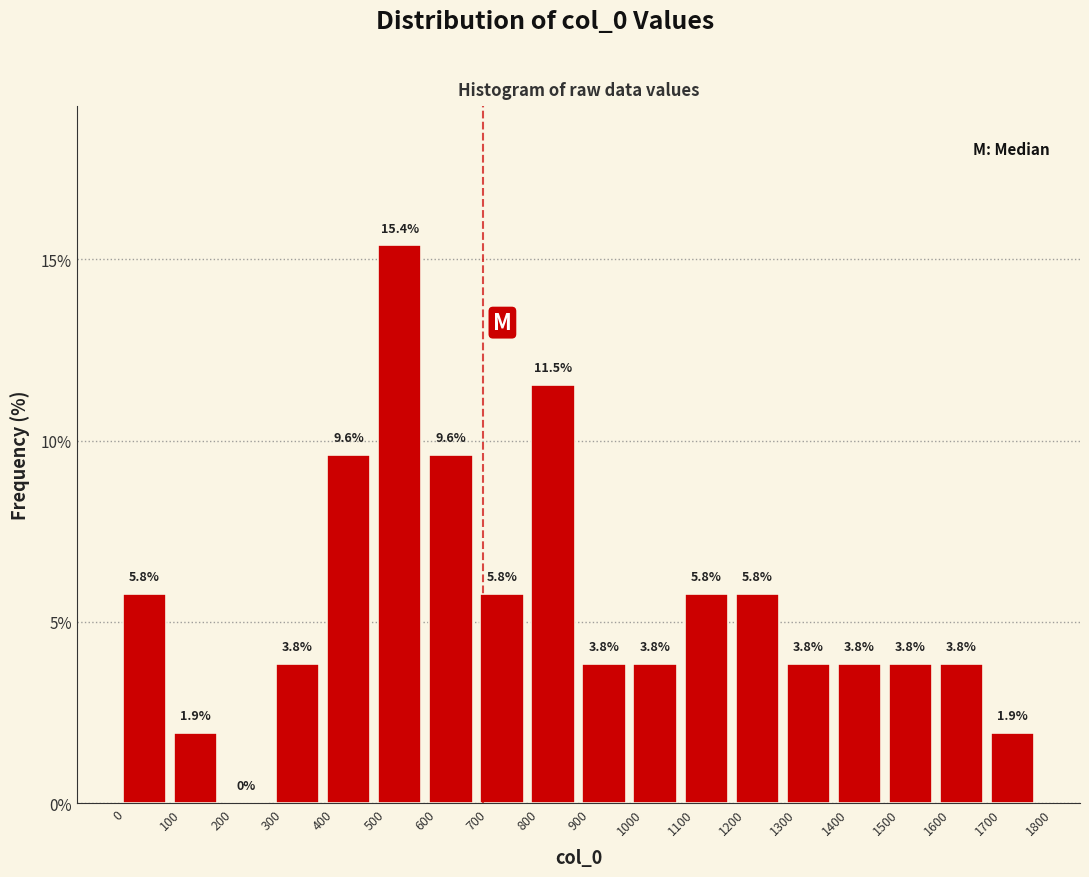

Reading left to right, transcribe this chart: for each bar, give the range it covers on the x-axis and its height.

0 to 100: 5.8
100 to 200: 1.9
200 to 300: 0.0
300 to 400: 3.8
400 to 500: 9.6
500 to 600: 15.4
600 to 700: 9.6
700 to 800: 5.8
800 to 900: 11.5
900 to 1000: 3.8
1000 to 1100: 3.8
1100 to 1200: 5.8
1200 to 1300: 5.8
1300 to 1400: 3.8
1400 to 1500: 3.8
1500 to 1600: 3.8
1600 to 1700: 3.8
1700 to 1800: 1.9